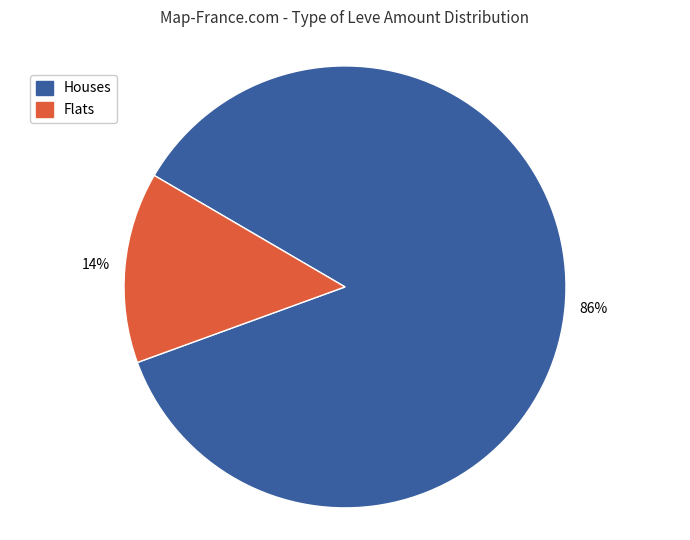

Is there a majority slice in this chart?

Yes